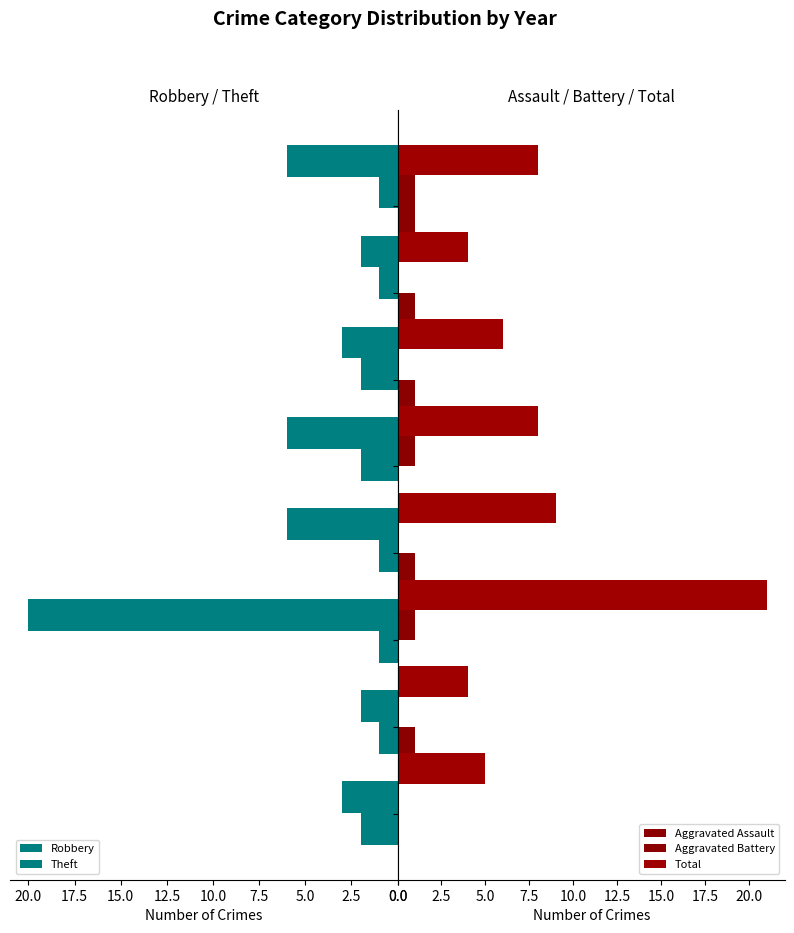

The Theft series shows 2 at 2020. True or false?

False